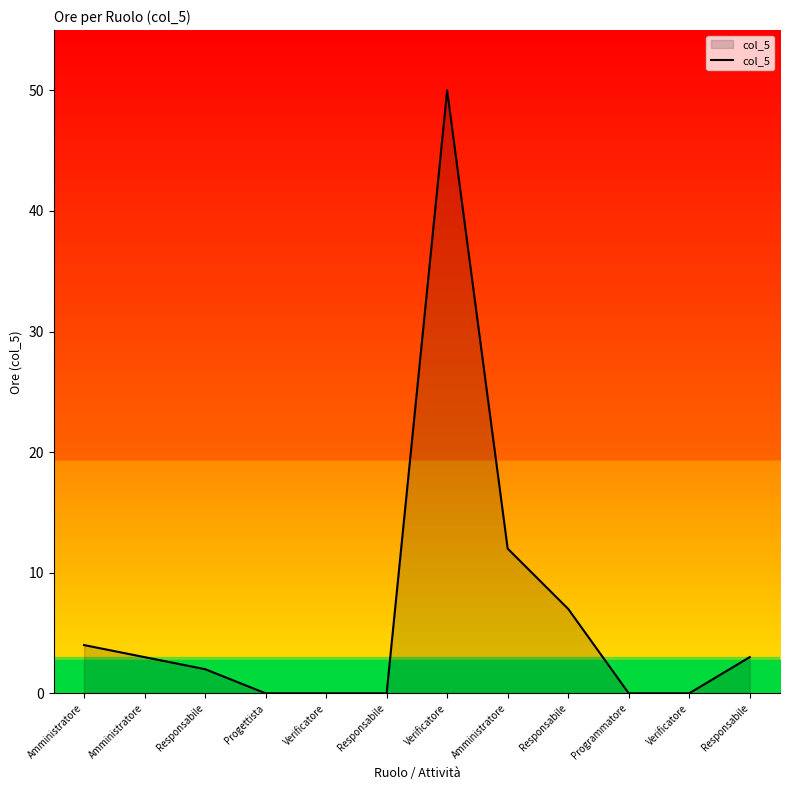

True or false: the data has more than 1 interior local peaks.

False